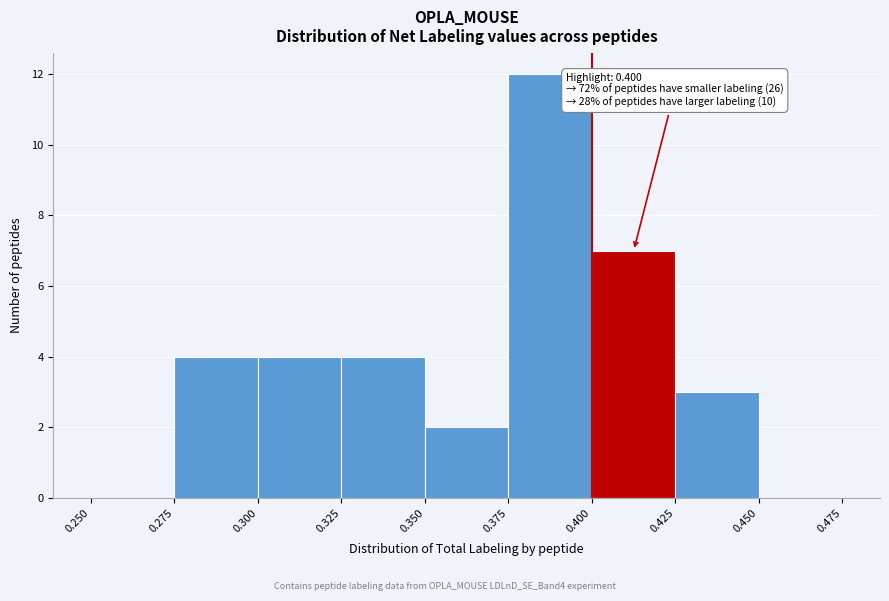

Over which range of the x-axis is the bar tallest?

0.375 to 0.400